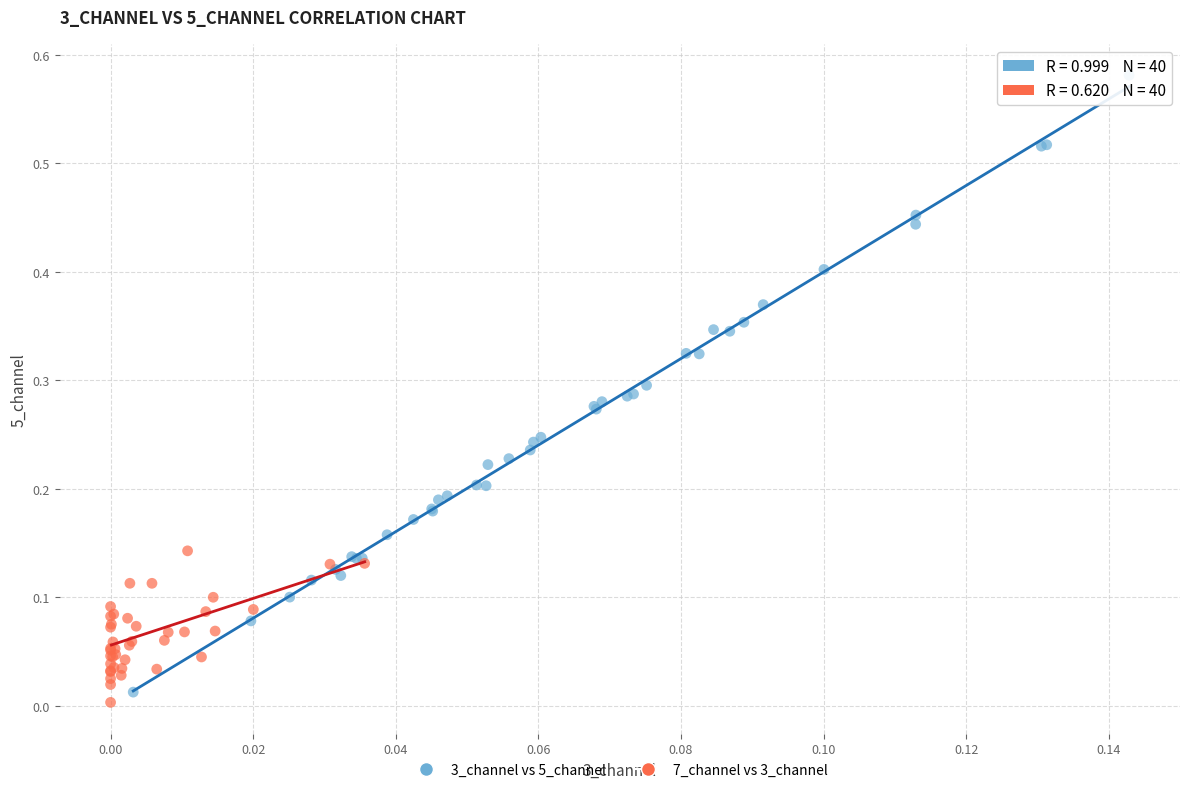

Which series contains the highest Y value?

3_channel vs 5_channel